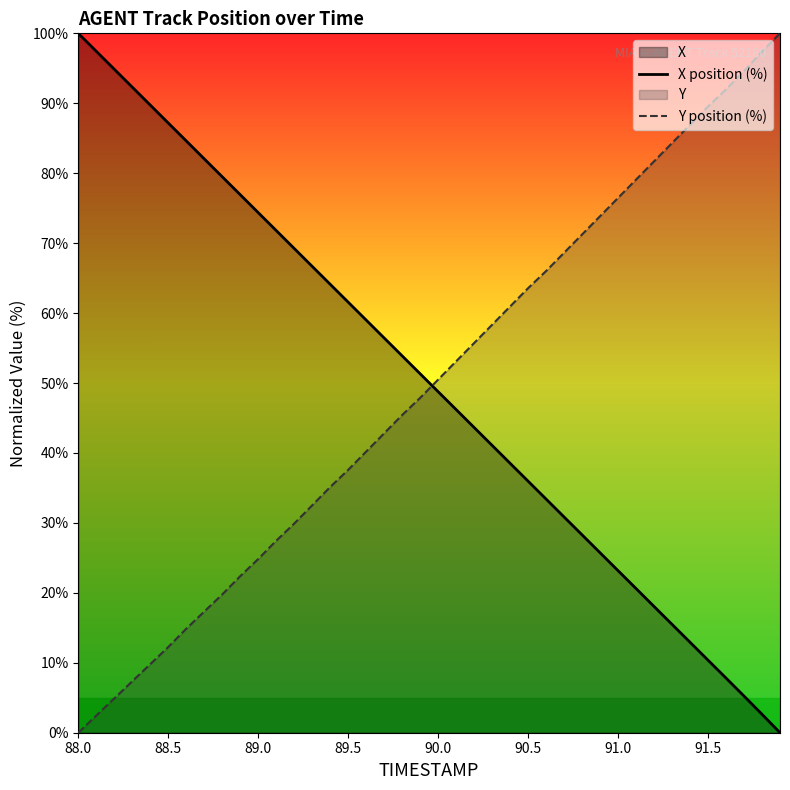

Is it true that X position (%) equals 134.1 at 88.5?

False